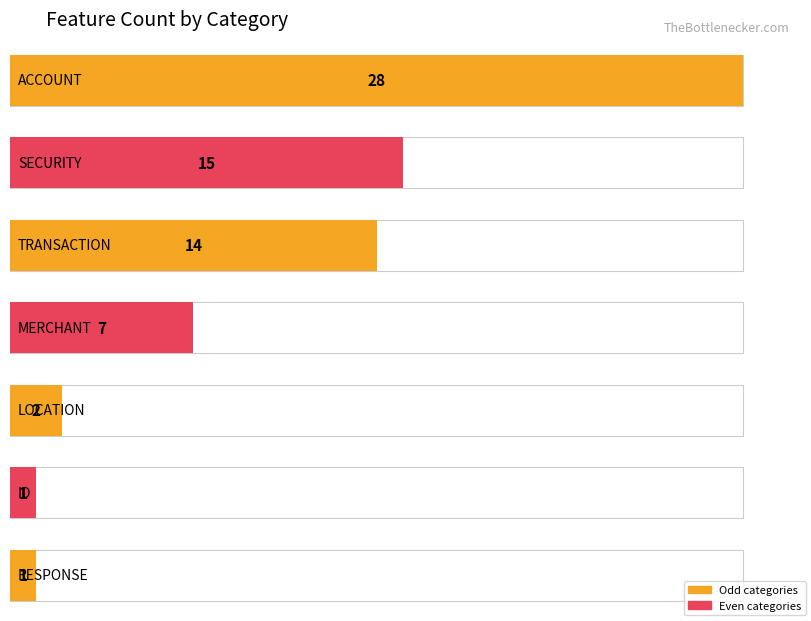

Are the bars grouped side by side (vs. stacked)?

No